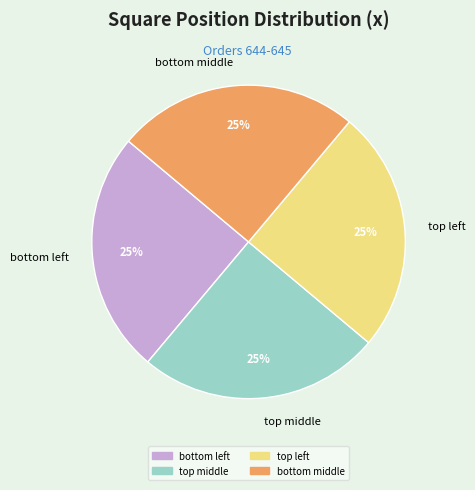

To the nearest percent, what is the average slice percentage?

25%